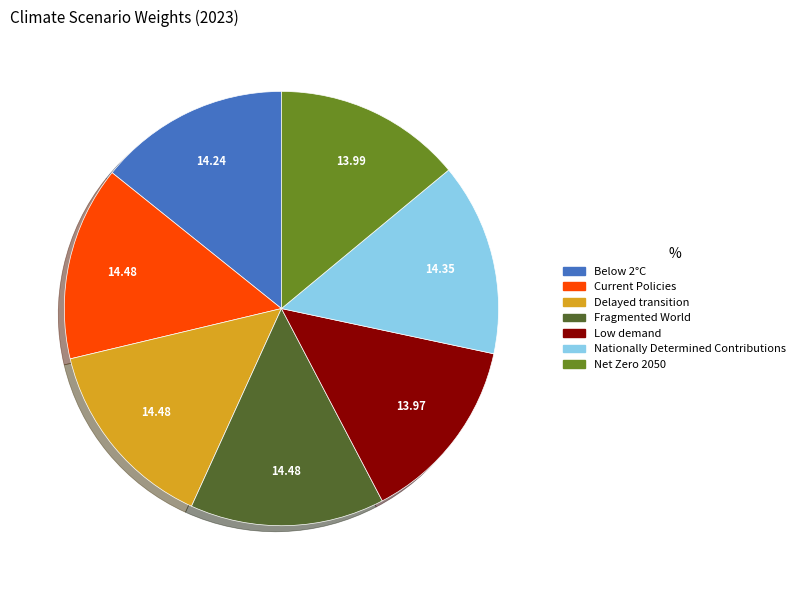

Between Low demand and Current Policies, which is larger?

Current Policies